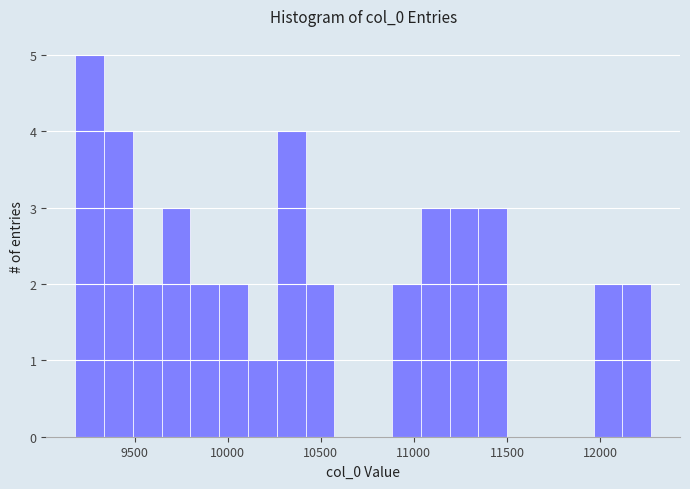

Around what value on the x-axis is the tallest bar? Give the approximate position of its centre, as read against the axis.

9250